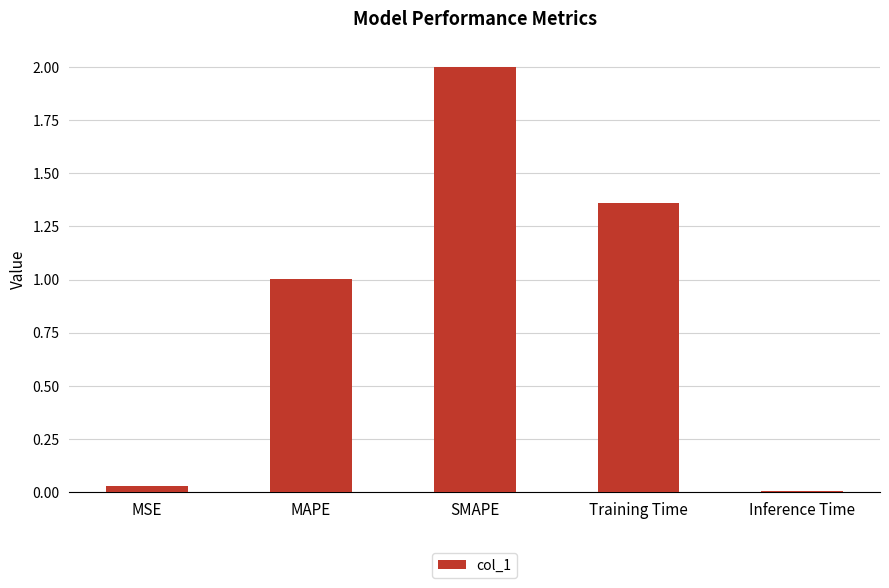

Rank the categories by value from lowest to highest.

Inference Time, MSE, MAPE, Training Time, SMAPE